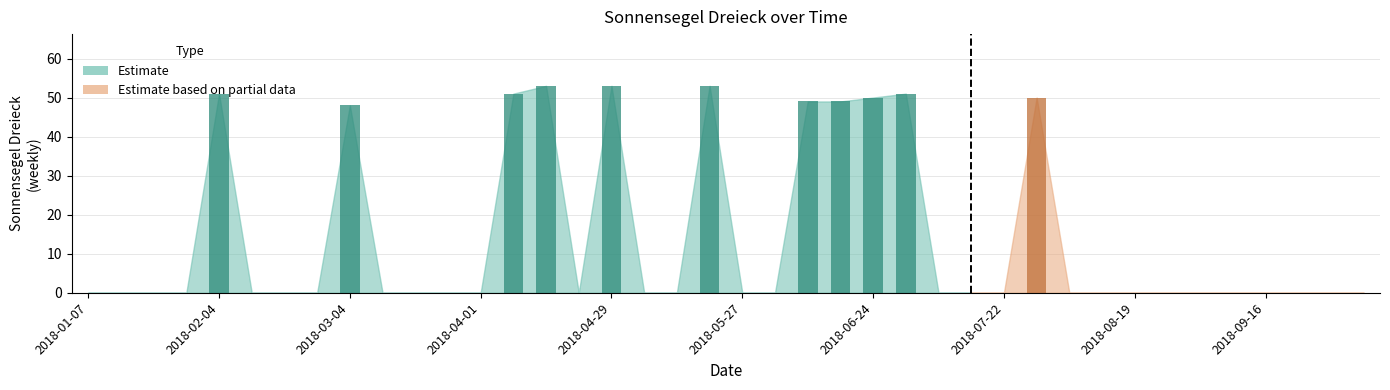

Which label corresponds to the smallest value in the chart?

2018-01-07